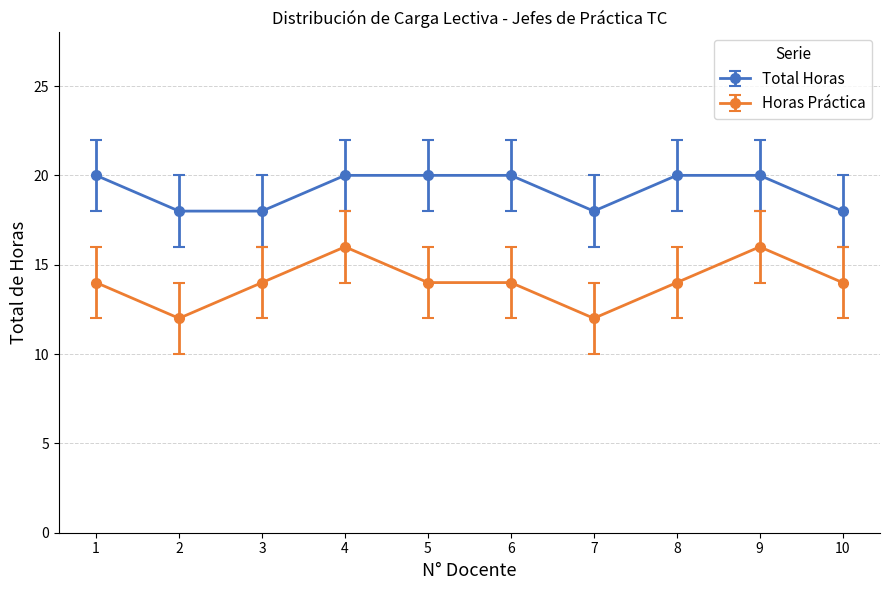

What is the value of the Total Horas point at the 8th from the left?

20